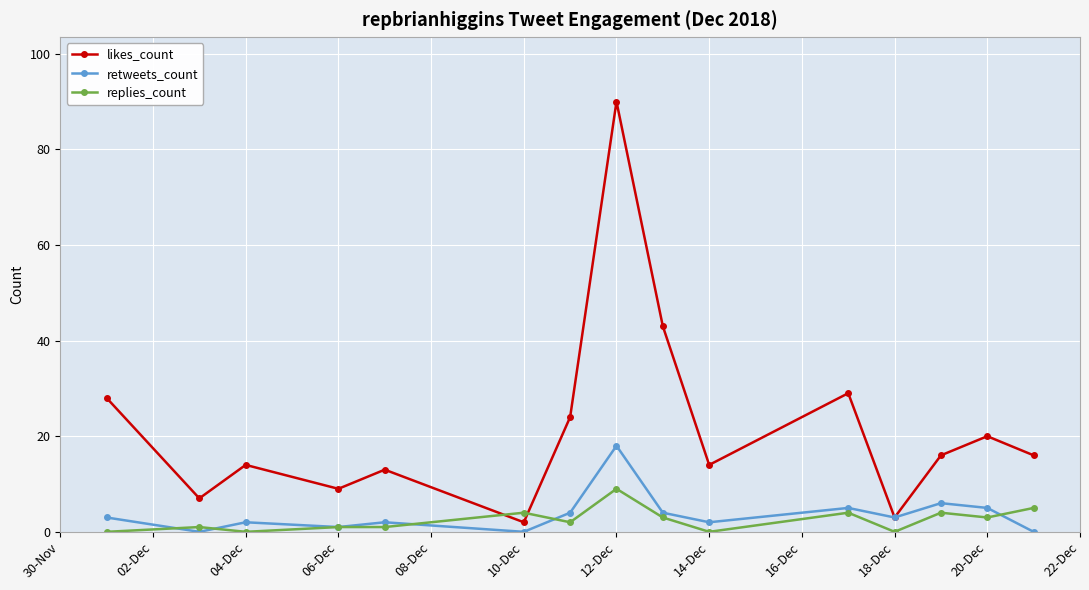

Reading left to right, what are all the values shown in this chart?

likes_count: 28	7	14	9	13	2	24	90	43	14	29	3	16	20	16
retweets_count: 3	0	2	1	2	0	4	18	4	2	5	3	6	5	0
replies_count: 0	1	0	1	1	4	2	9	3	0	4	0	4	3	5